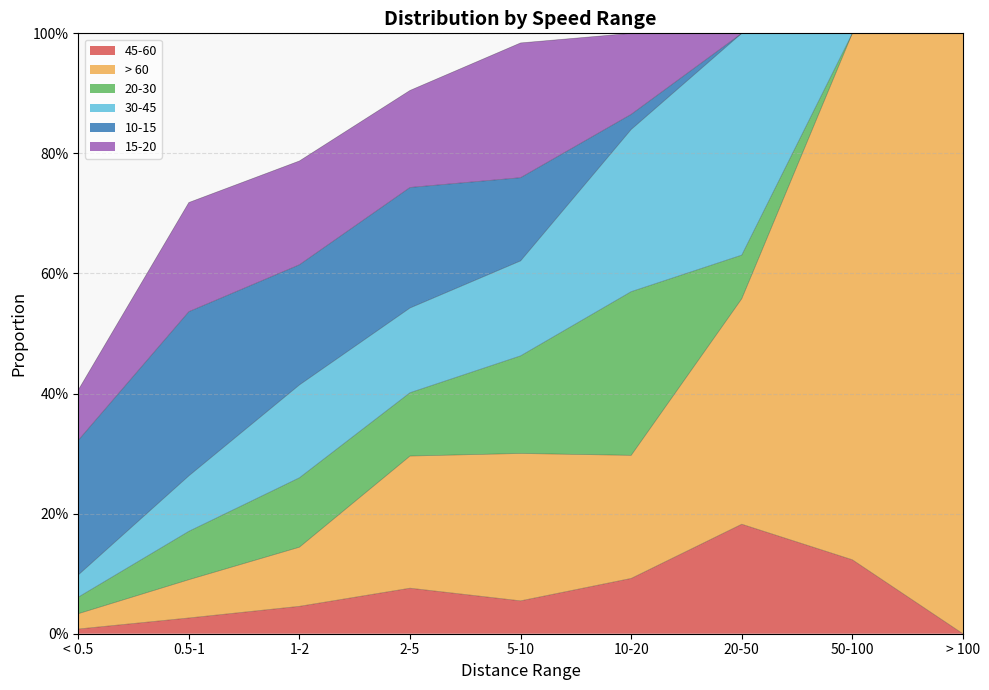

Reading right to left, list all the values displayed in this chart.

45-60: > 100=0.0	50-100=0.1	20-50=0.2	10-20=0.1	5-10=0.1	2-5=0.1	1-2=0.0	0.5-1=0.0	< 0.5=0.0
> 60: > 100=1.0	50-100=0.9	20-50=0.4	10-20=0.2	5-10=0.2	2-5=0.2	1-2=0.1	0.5-1=0.1	< 0.5=0.0
20-30: > 100=0.0	50-100=0.0	20-50=0.1	10-20=0.3	5-10=0.2	2-5=0.1	1-2=0.1	0.5-1=0.1	< 0.5=0.0
30-45: > 100=0.0	50-100=0.0	20-50=0.4	10-20=0.3	5-10=0.2	2-5=0.1	1-2=0.2	0.5-1=0.1	< 0.5=0.0
10-15: > 100=0.0	50-100=0.0	20-50=0.0	10-20=0.0	5-10=0.1	2-5=0.2	1-2=0.2	0.5-1=0.3	< 0.5=0.2
15-20: > 100=0.0	50-100=0.0	20-50=0.0	10-20=0.1	5-10=0.2	2-5=0.2	1-2=0.2	0.5-1=0.2	< 0.5=0.1